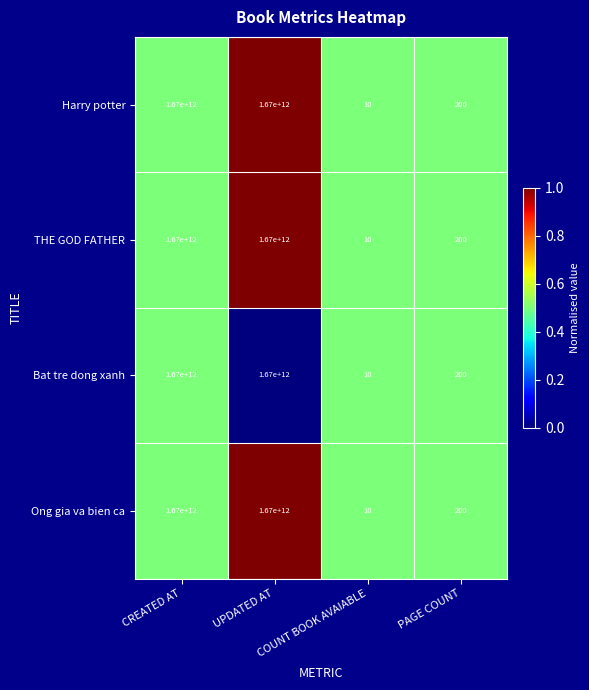

The value of Bat tre dong xanh at UPDATED AT is 1670000000000. True or false?

True